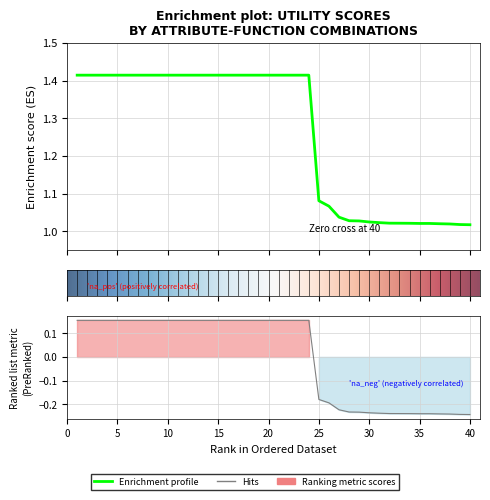

True or false: there are more than 2 points higher than both neighbors.

False